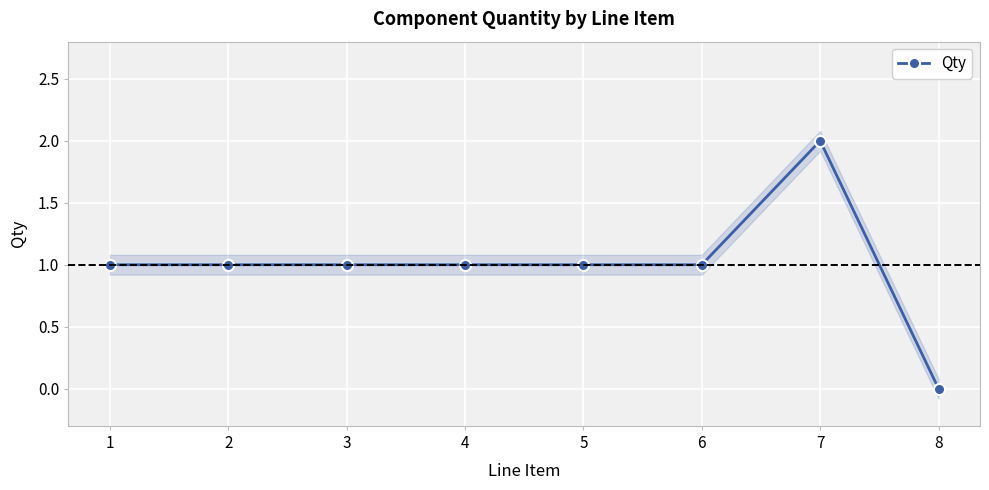

Is this an area chart (filled region under the line)?

No